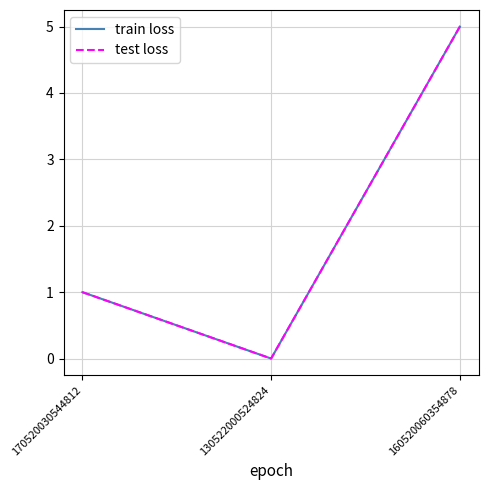

Does the chart display data point markers on the line(s)?

No